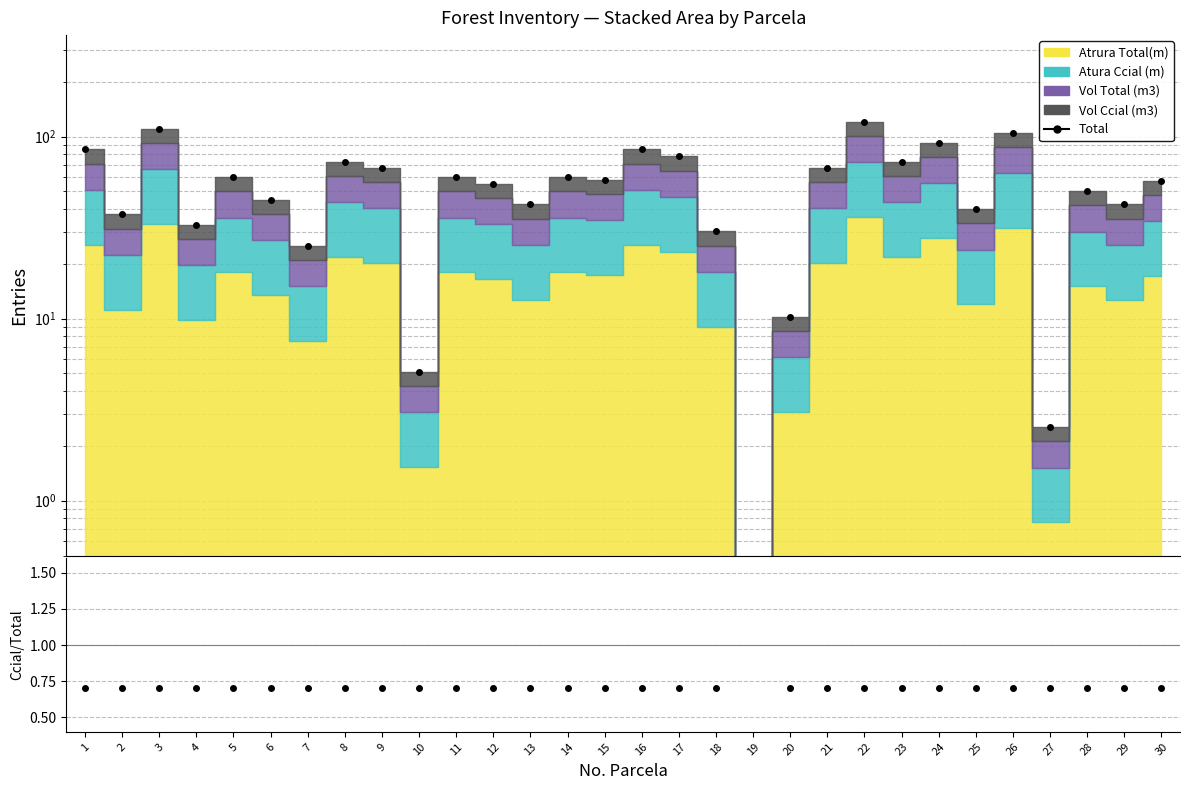

Which series has the largest total across all categories?

Total